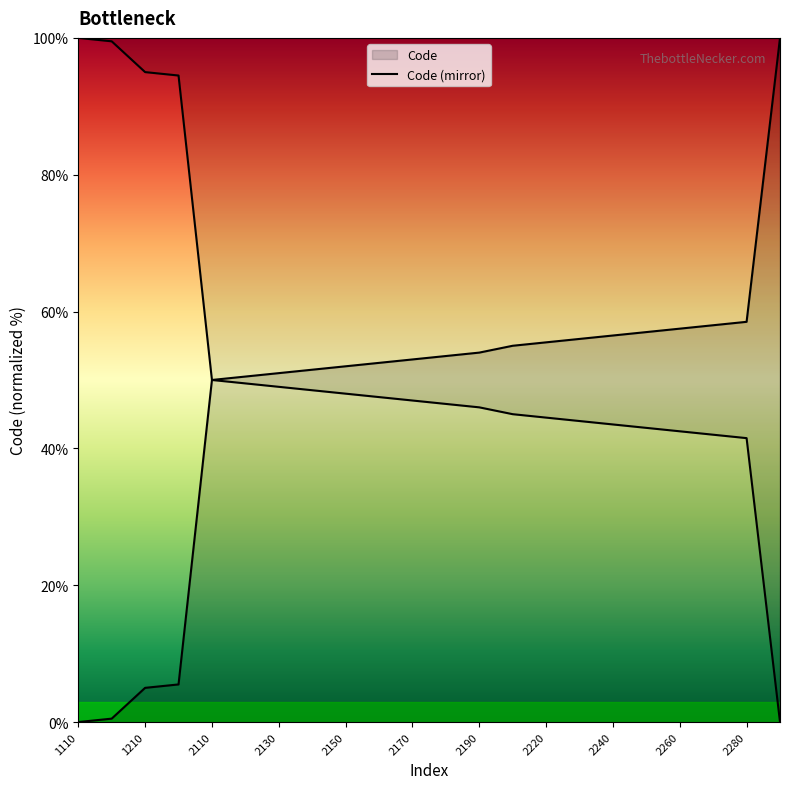

At which label does the data first exceed 53?

2180